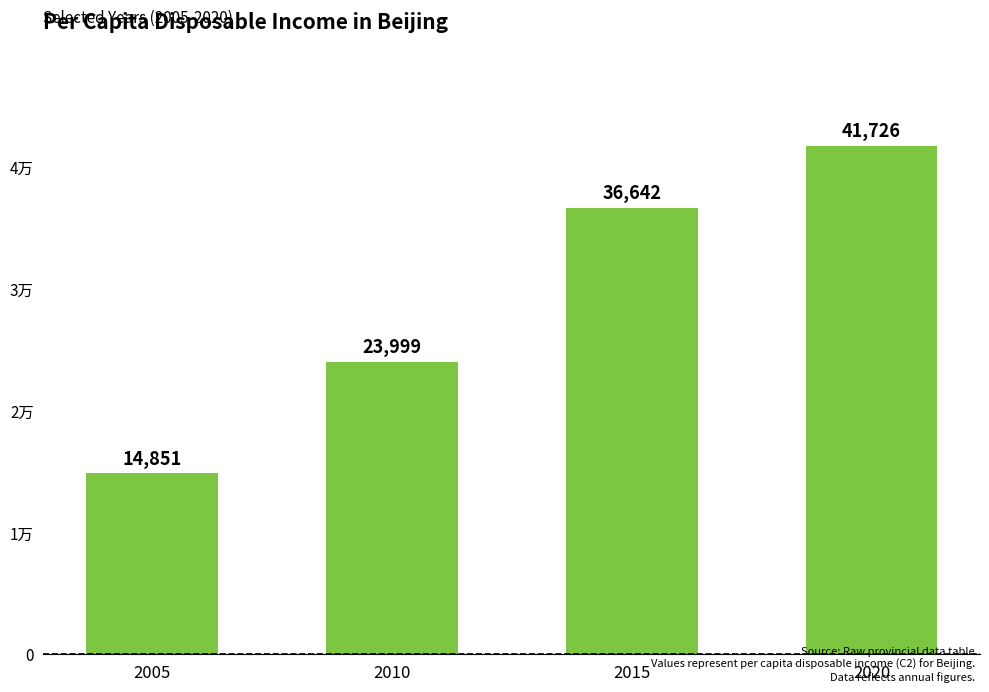

Does the chart contain any negative values?

No